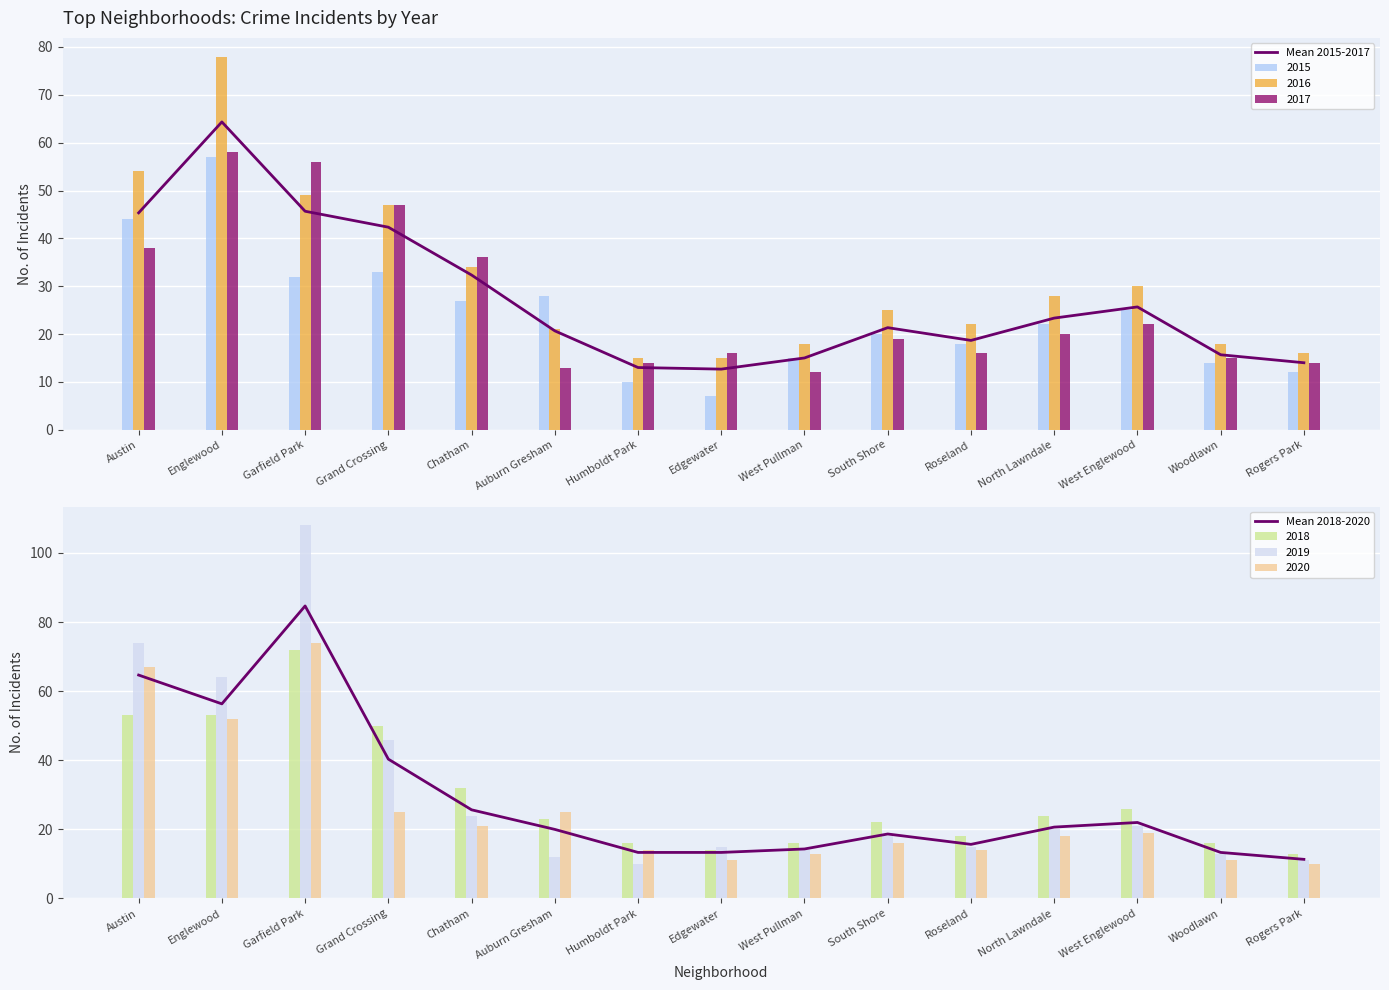

Reading left to right, what are all the values shown in this chart?

Mean 2015-2017: Austin=45.3	Englewood=64.3	Garfield Park=45.7	Grand Crossing=42.3	Chatham=32.3	Auburn Gresham=20.7	Humboldt Park=13.0	Edgewater=12.7	West Pullman=15.0	South Shore=21.3	Roseland=18.7	North Lawndale=23.3	West Englewood=25.7	Woodlawn=15.7	Rogers Park=14.0
Mean 2018-2020: Austin=64.7	Englewood=56.3	Garfield Park=84.7	Grand Crossing=40.3	Chatham=25.7	Auburn Gresham=20.0	Humboldt Park=13.3	Edgewater=13.3	West Pullman=14.3	South Shore=18.7	Roseland=15.7	North Lawndale=20.7	West Englewood=22.0	Woodlawn=13.3	Rogers Park=11.3